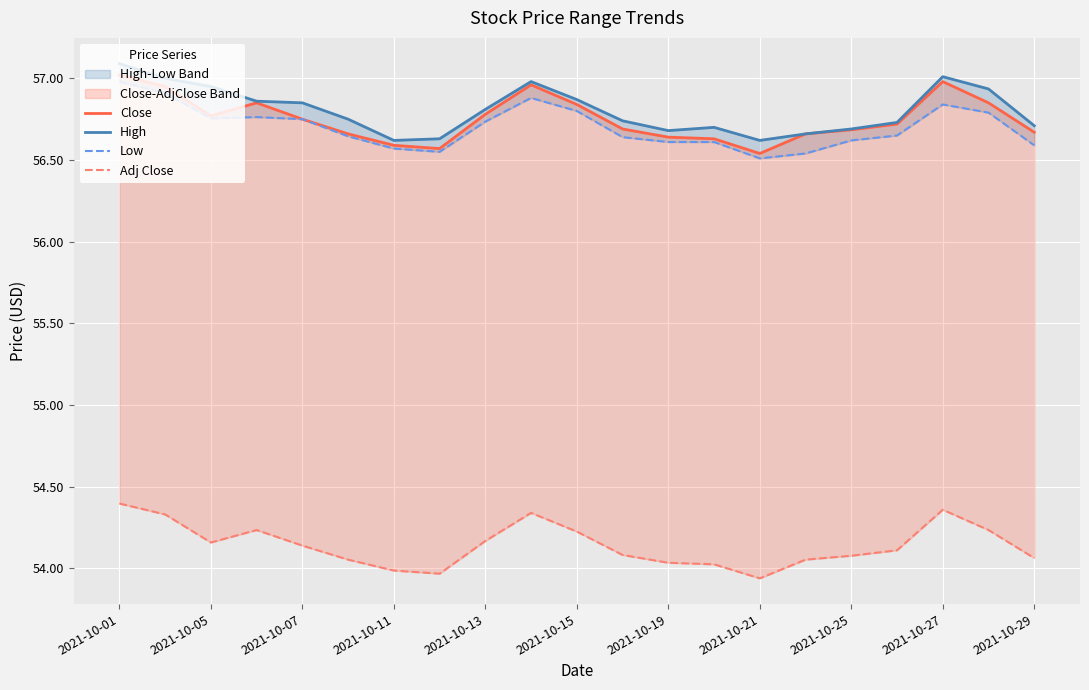

Is it true that High equals 12.3 at 2021-10-27?

False